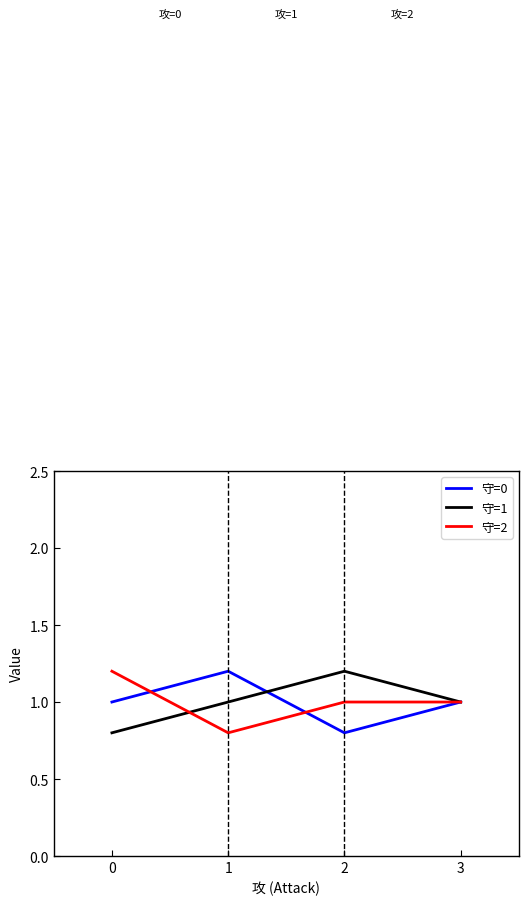

Rank the series at 0 from lowest to highest value.

守=1, 守=0, 守=2